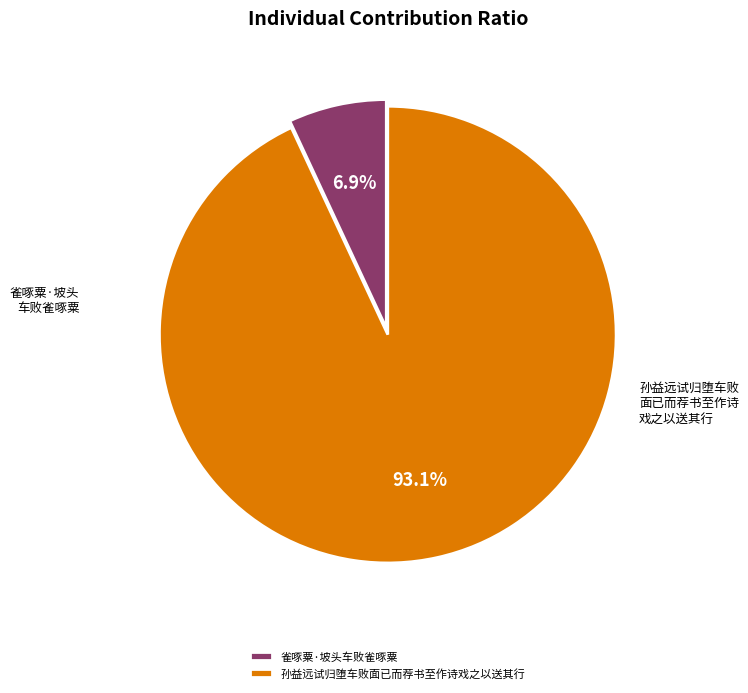

Does any single category account for the majority?

Yes